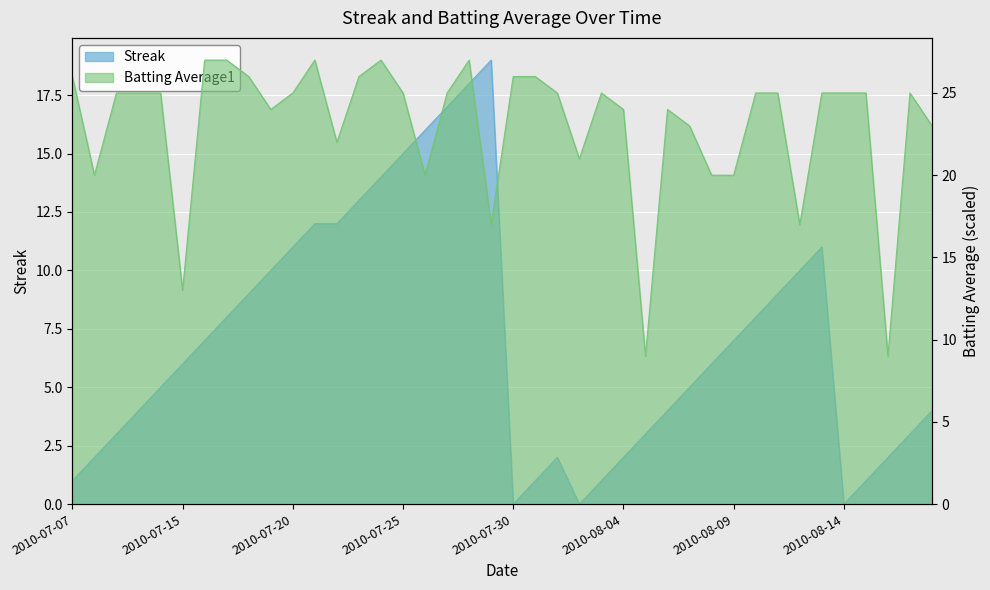

What is the value of the Streak point at the 14th from the left?

13.0